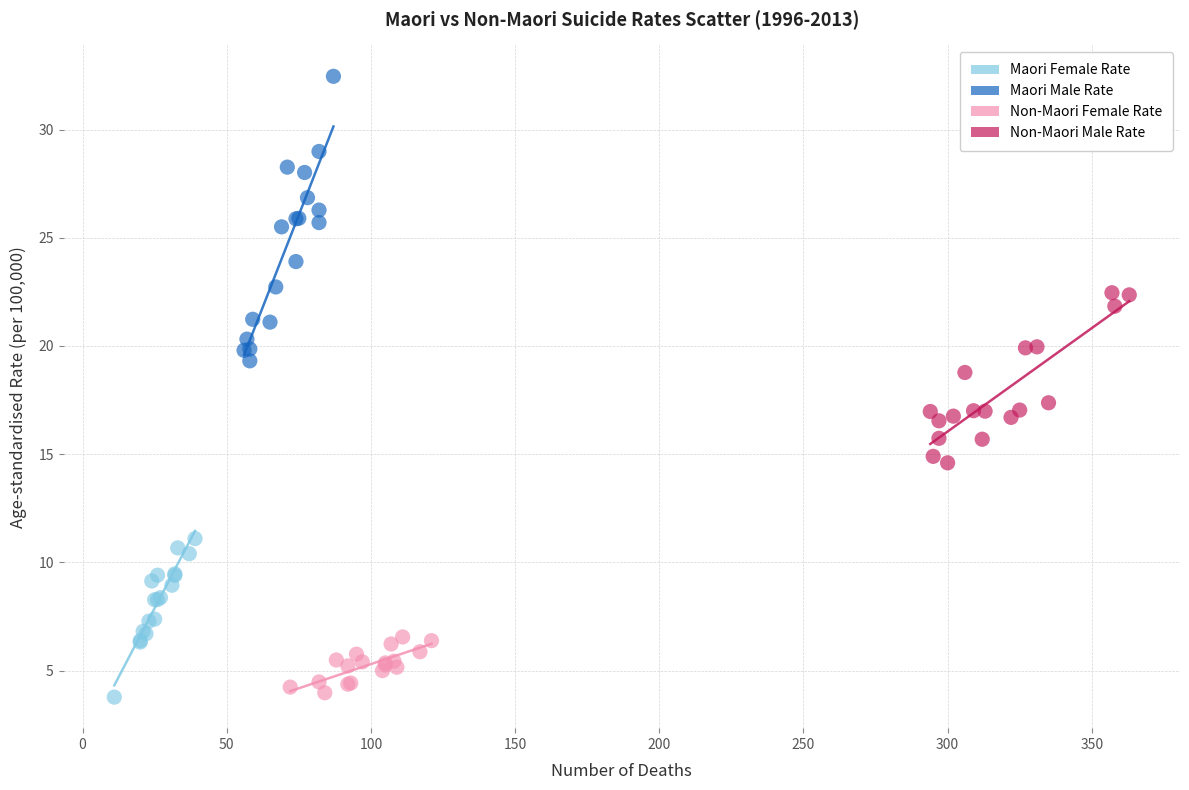

Which series has the widest spread of Y values?

Maori Male Rate